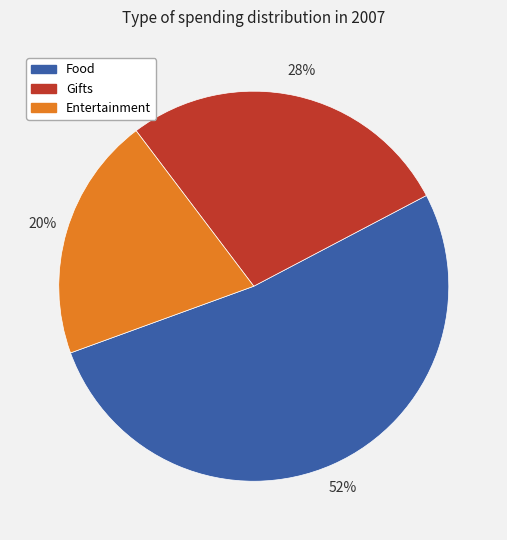

Which slice represents more than half of the pie?

Food